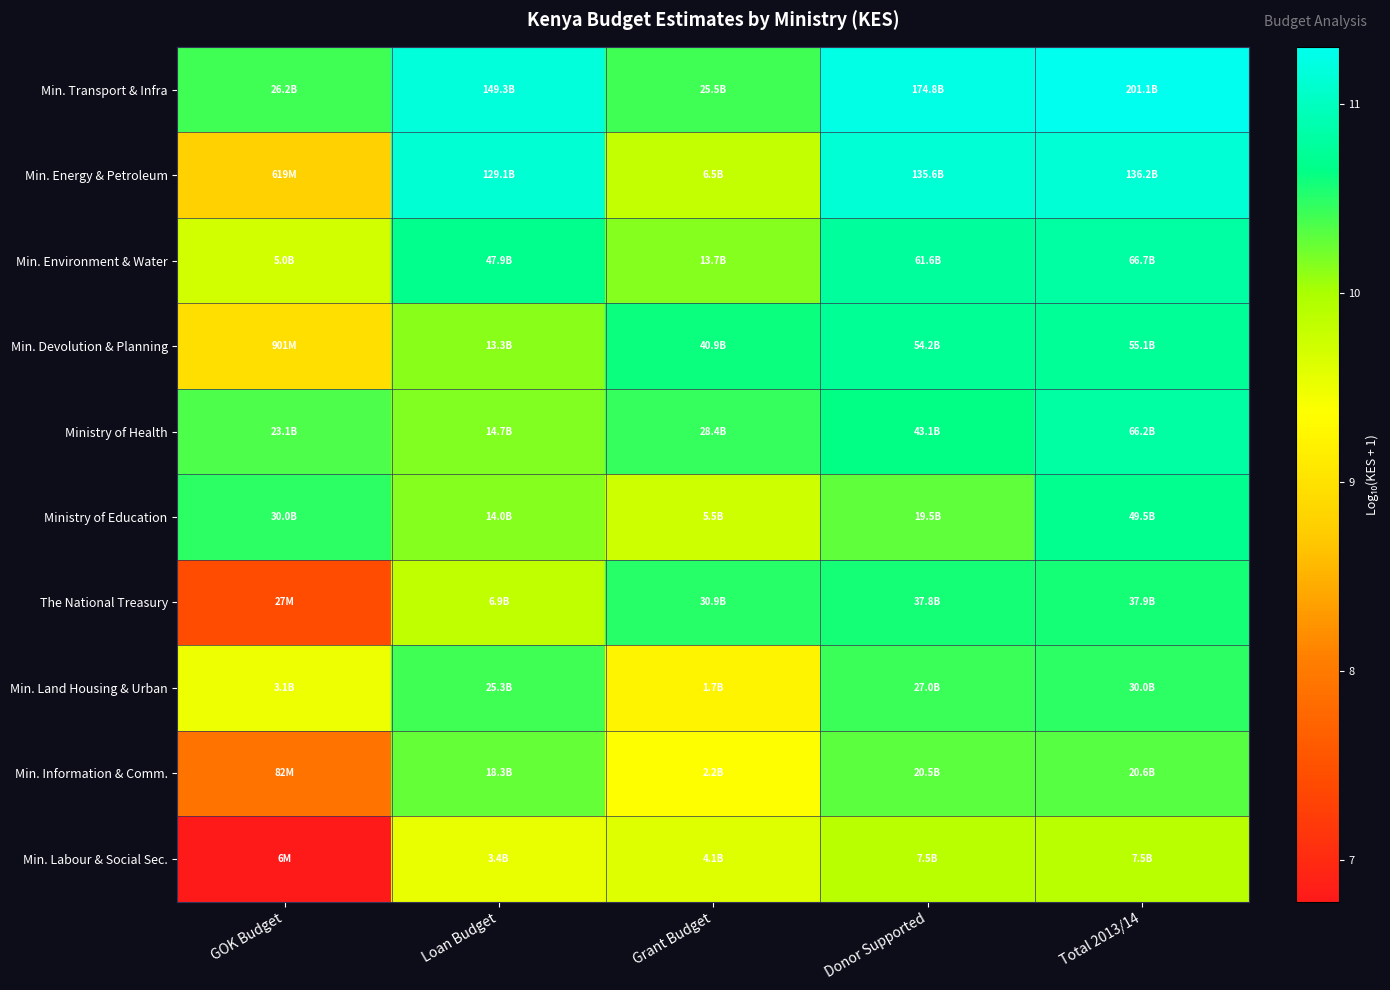

Reading right to left, extract all data points from this chart.

Min. Transport & Infra: Total 2013/14=11.3	Donor Supported=11.2	Grant Budget=10.4	Loan Budget=11.2	GOK Budget=10.4
Min. Energy & Petroleum: Total 2013/14=11.1	Donor Supported=11.1	Grant Budget=9.8	Loan Budget=11.1	GOK Budget=8.8
Min. Environment & Water: Total 2013/14=10.8	Donor Supported=10.8	Grant Budget=10.1	Loan Budget=10.7	GOK Budget=9.7
Min. Devolution & Planning: Total 2013/14=10.7	Donor Supported=10.7	Grant Budget=10.6	Loan Budget=10.1	GOK Budget=9.0
Ministry of Health: Total 2013/14=10.8	Donor Supported=10.6	Grant Budget=10.5	Loan Budget=10.2	GOK Budget=10.4
Ministry of Education: Total 2013/14=10.7	Donor Supported=10.3	Grant Budget=9.7	Loan Budget=10.1	GOK Budget=10.5
The National Treasury: Total 2013/14=10.6	Donor Supported=10.6	Grant Budget=10.5	Loan Budget=9.8	GOK Budget=7.4
Min. Land Housing & Urban: Total 2013/14=10.5	Donor Supported=10.4	Grant Budget=9.2	Loan Budget=10.4	GOK Budget=9.5
Min. Information & Comm.: Total 2013/14=10.3	Donor Supported=10.3	Grant Budget=9.4	Loan Budget=10.3	GOK Budget=7.9
Min. Labour & Social Sec.: Total 2013/14=9.9	Donor Supported=9.9	Grant Budget=9.6	Loan Budget=9.5	GOK Budget=6.8